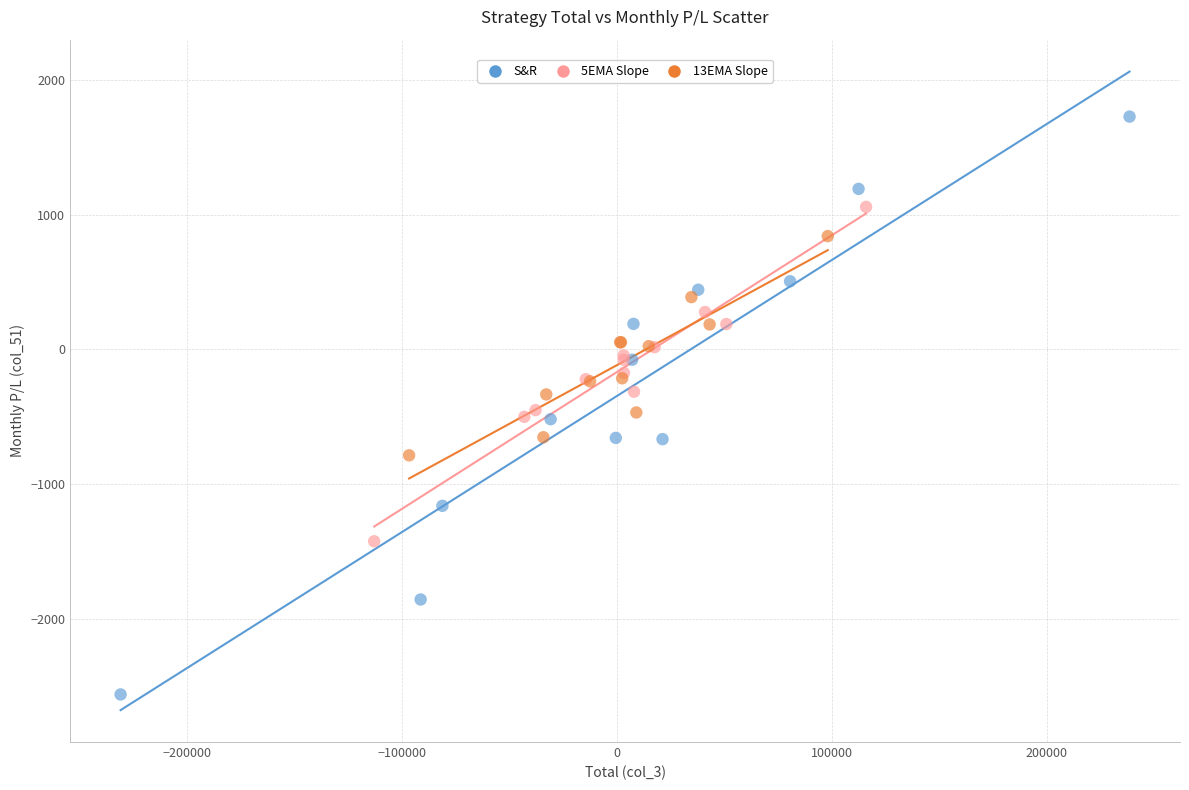

Which series has the widest spread of Y values?

S&R